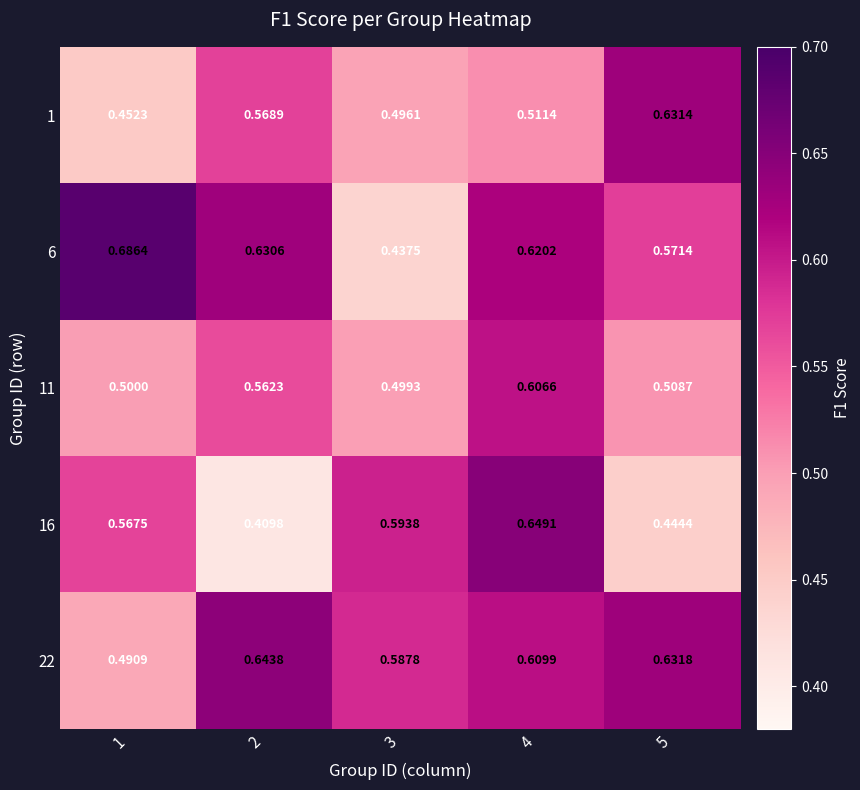

Is the value of 22 at 3 greater than the value of 1 at 3?

Yes